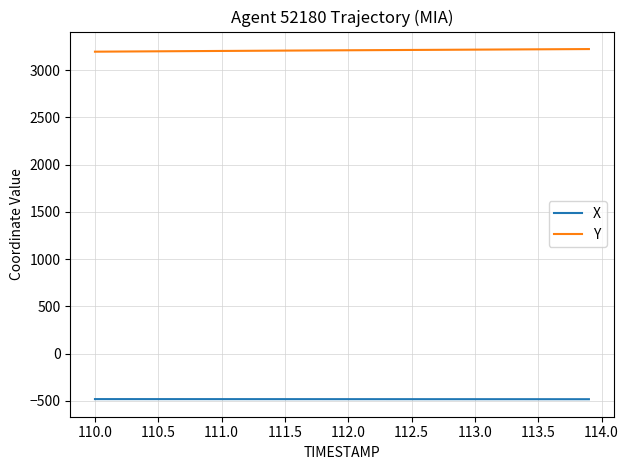

Which series has the largest total across all categories?

Y